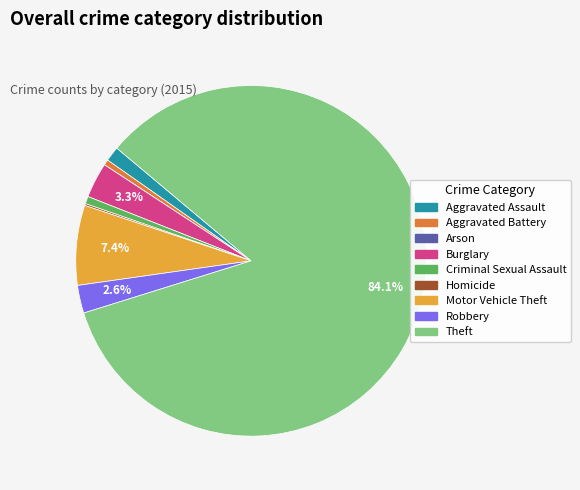

To the nearest percent, what is the average slice percentage?

11%